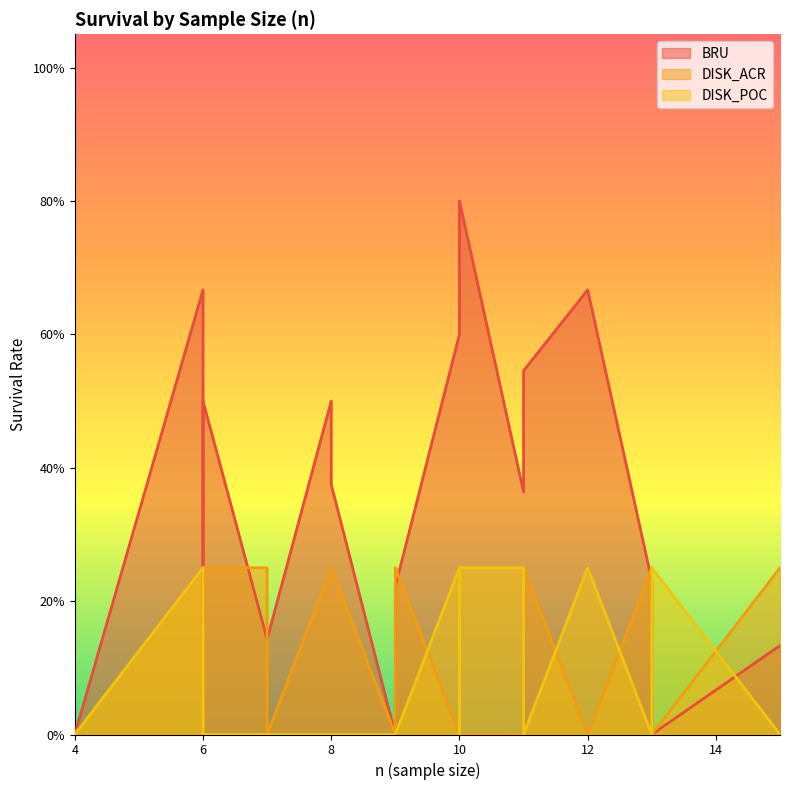

The value of DISK_ACR at 6 is 0.2. True or false?

True